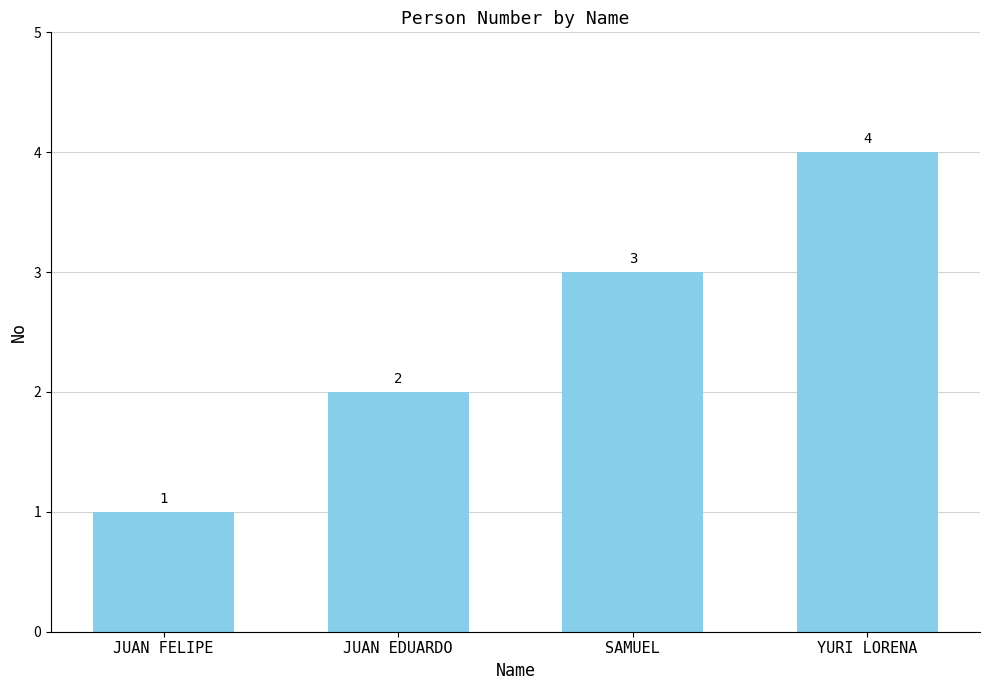

What is the minimum value shown in the chart?

1